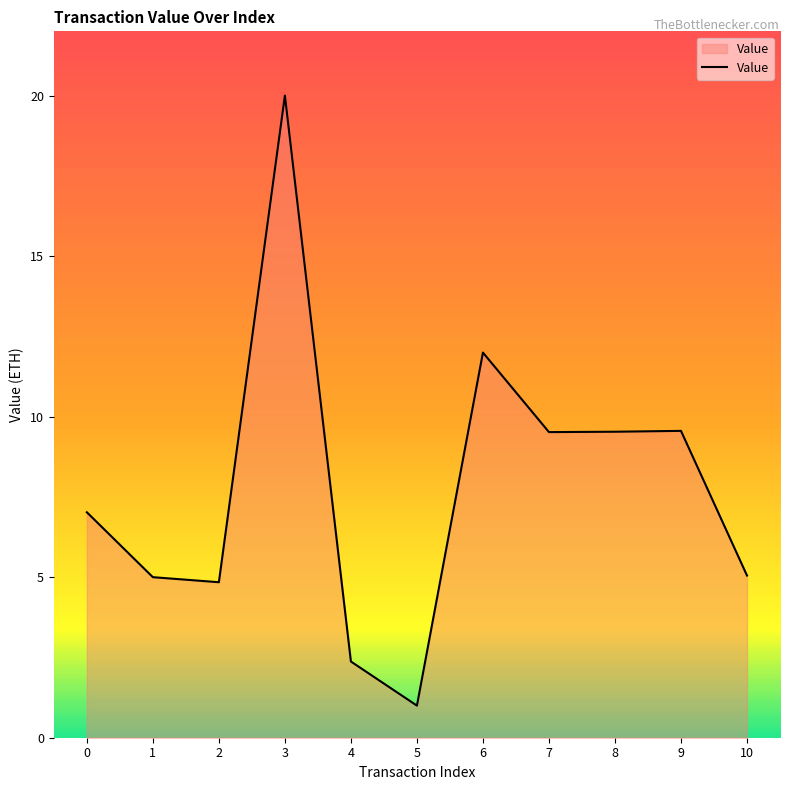

Does the chart display data point markers on the line(s)?

No